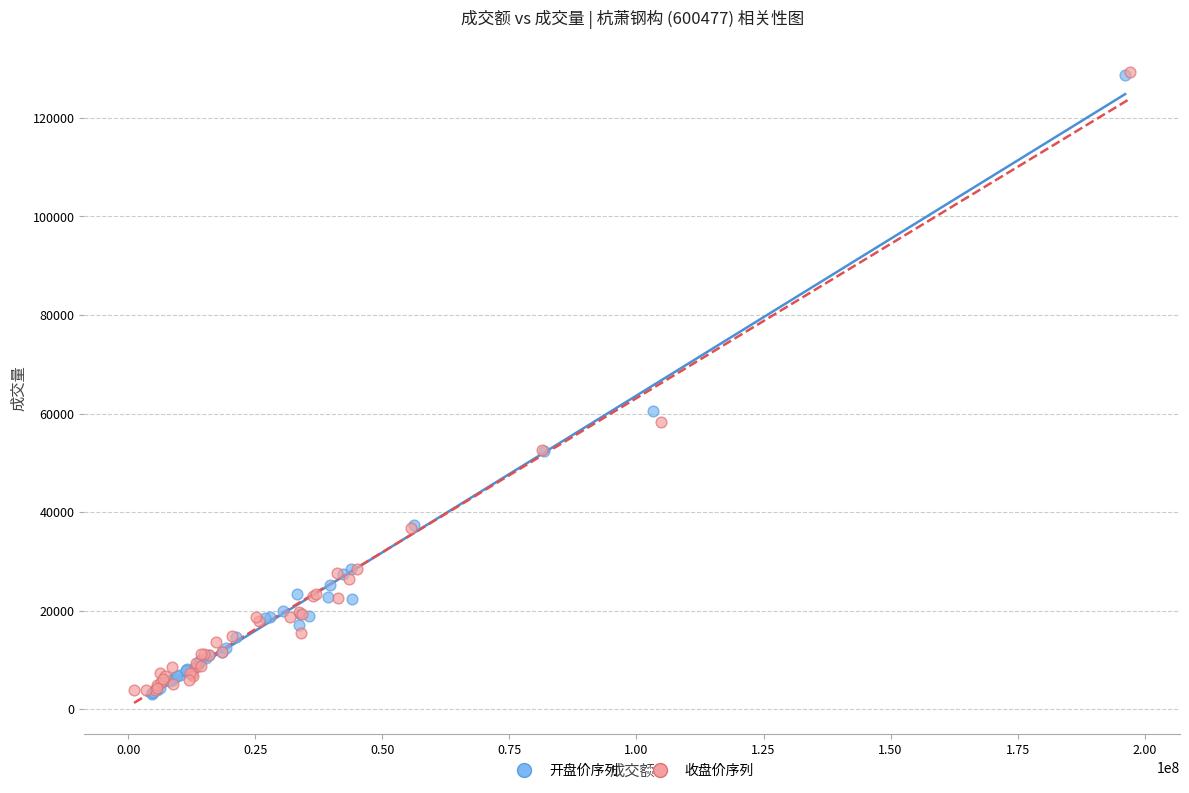

What are all the series names shown in the legend?

开盘价序列, 收盘价序列